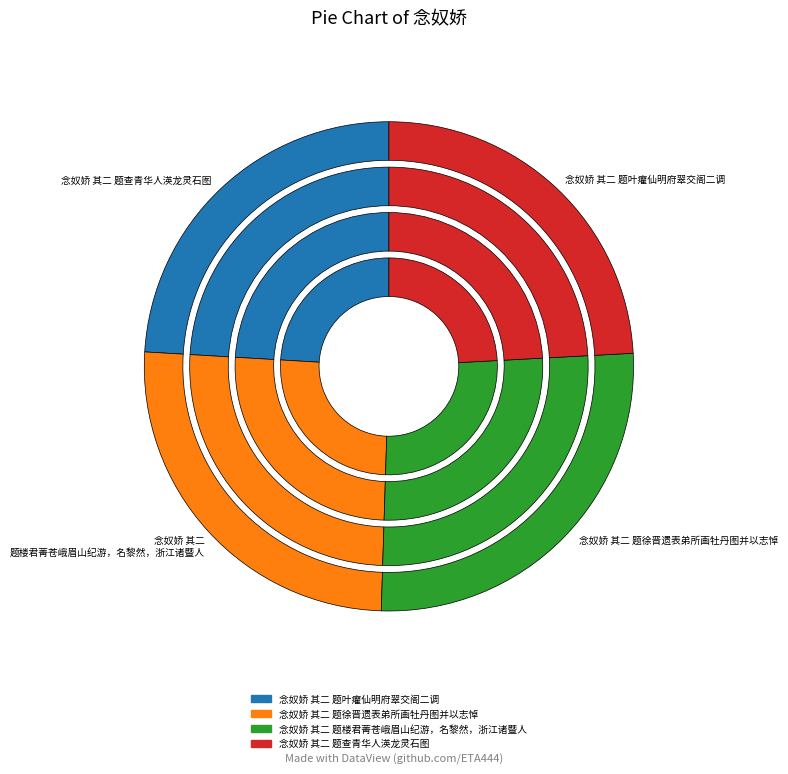

Which slice is the largest?

念奴娇 其二 题楼君菁苍峨眉山纪游，名黎然，浙江诸暨人